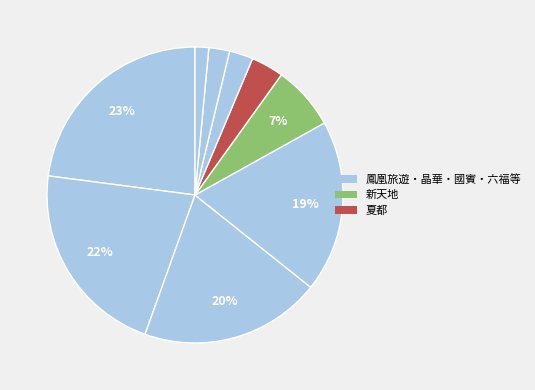

Count the number of slices in the pie.

9